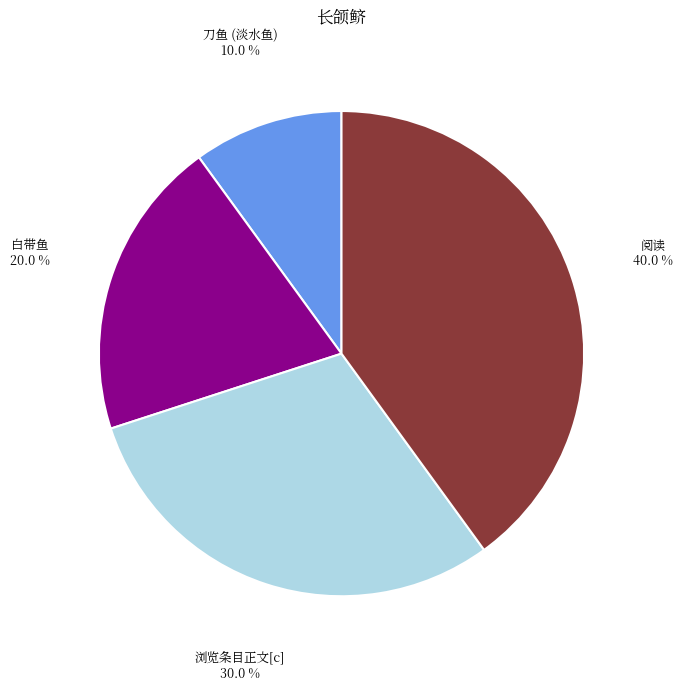

Is there a majority slice in this chart?

No